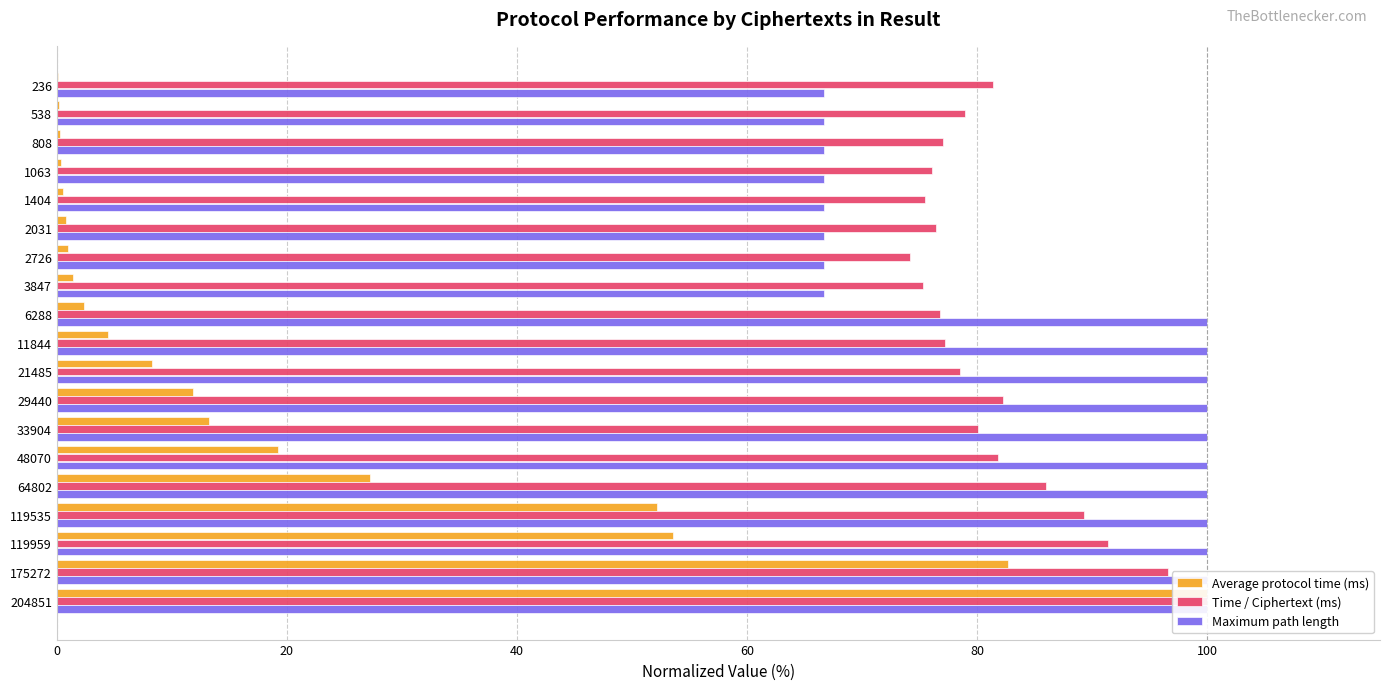

List the series in order of their peak value, lowest first.

Average protocol time (ms), Time / Ciphertext (ms), Maximum path length